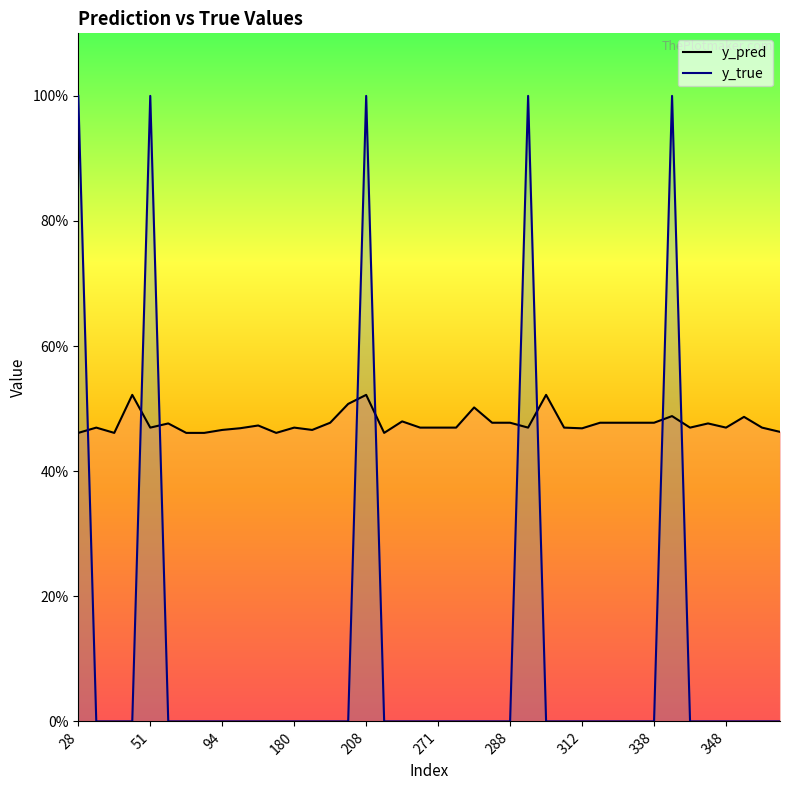

What are all the series names shown in the legend?

y_pred, y_true